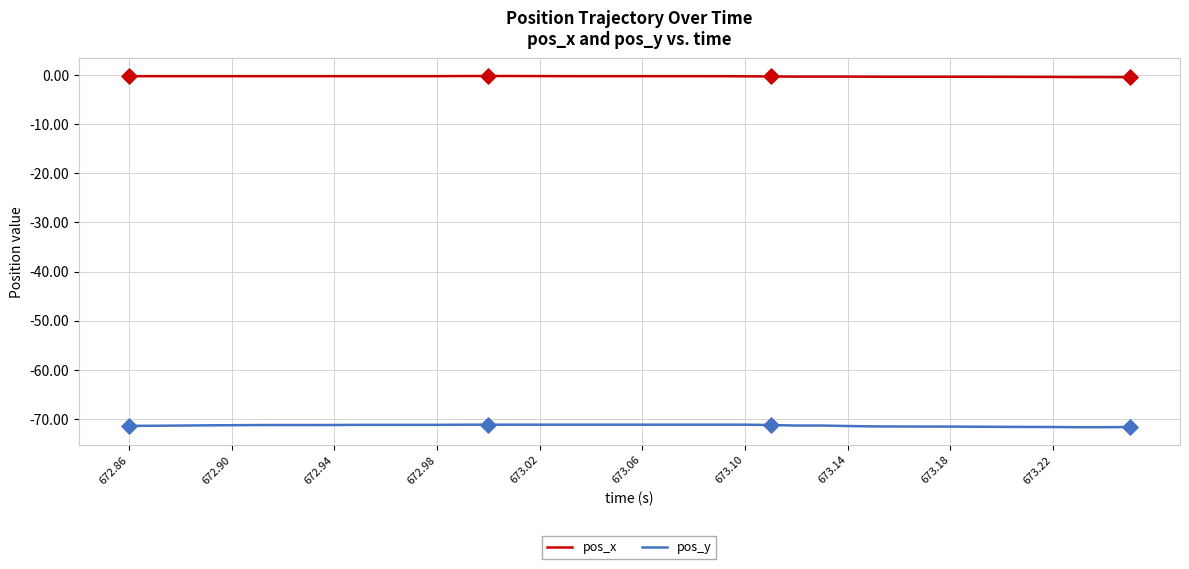

True or false: pos_x and pos_y intersect in this chart.

False